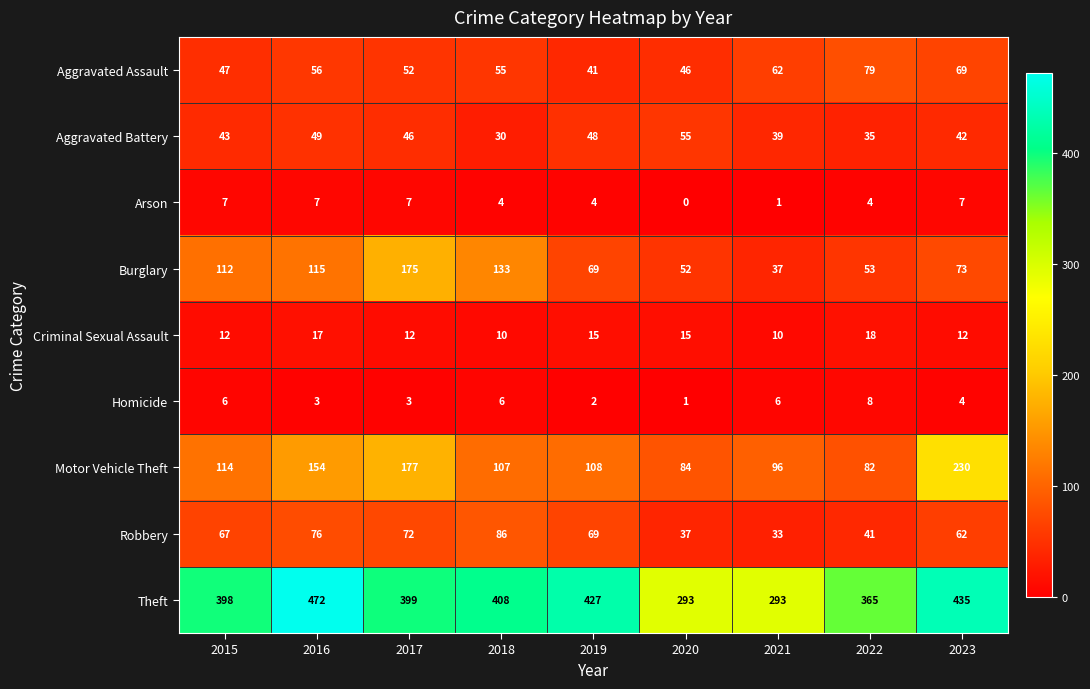

How many data points does each series have?

9